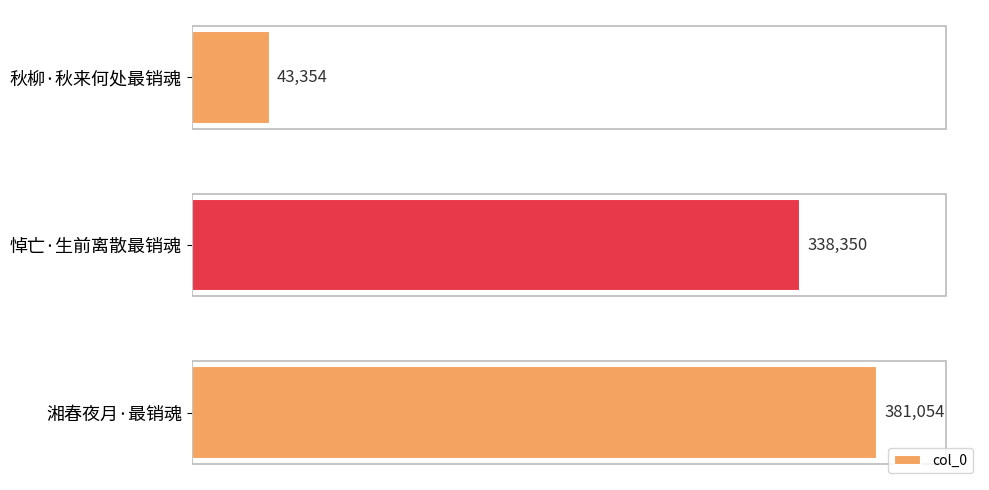

Rank the categories by value from lowest to highest.

秋柳·秋来何处最销魂, 悼亡·生前离散最销魂, 湘春夜月·最销魂